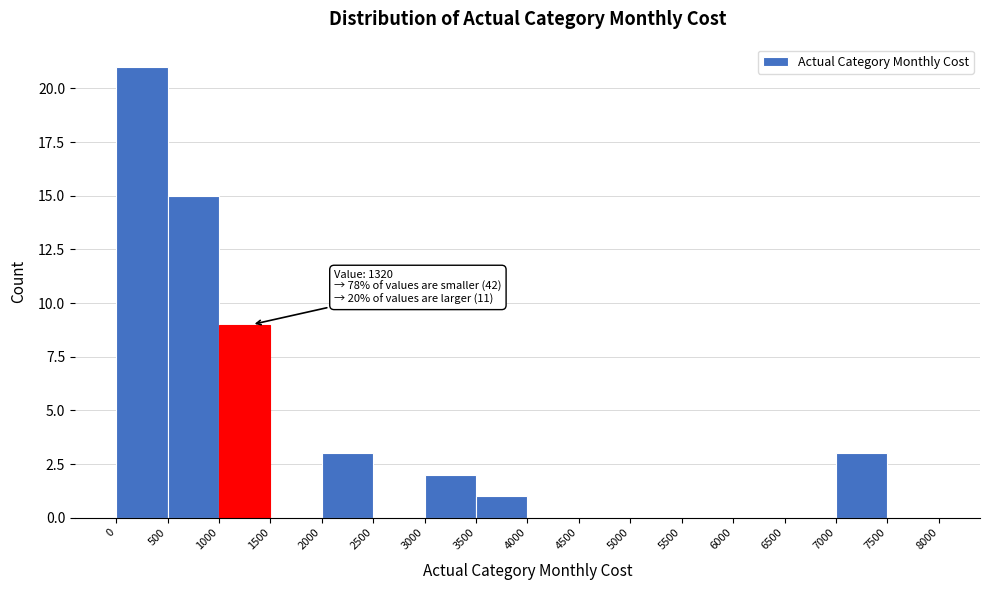

Which range on the x-axis has the tallest bar?

0 to 500